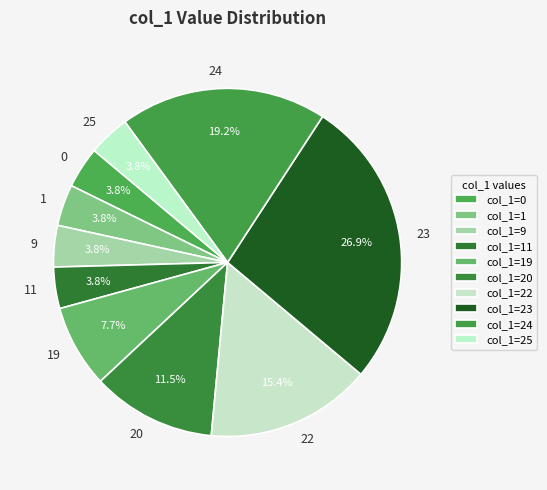

To the nearest percent, what is the average slice percentage?

10%